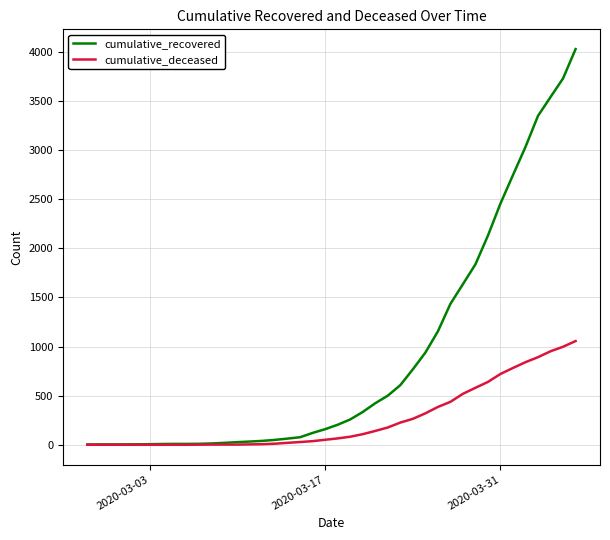

Rank the series by their average value, from lowest to highest.

cumulative_deceased, cumulative_recovered